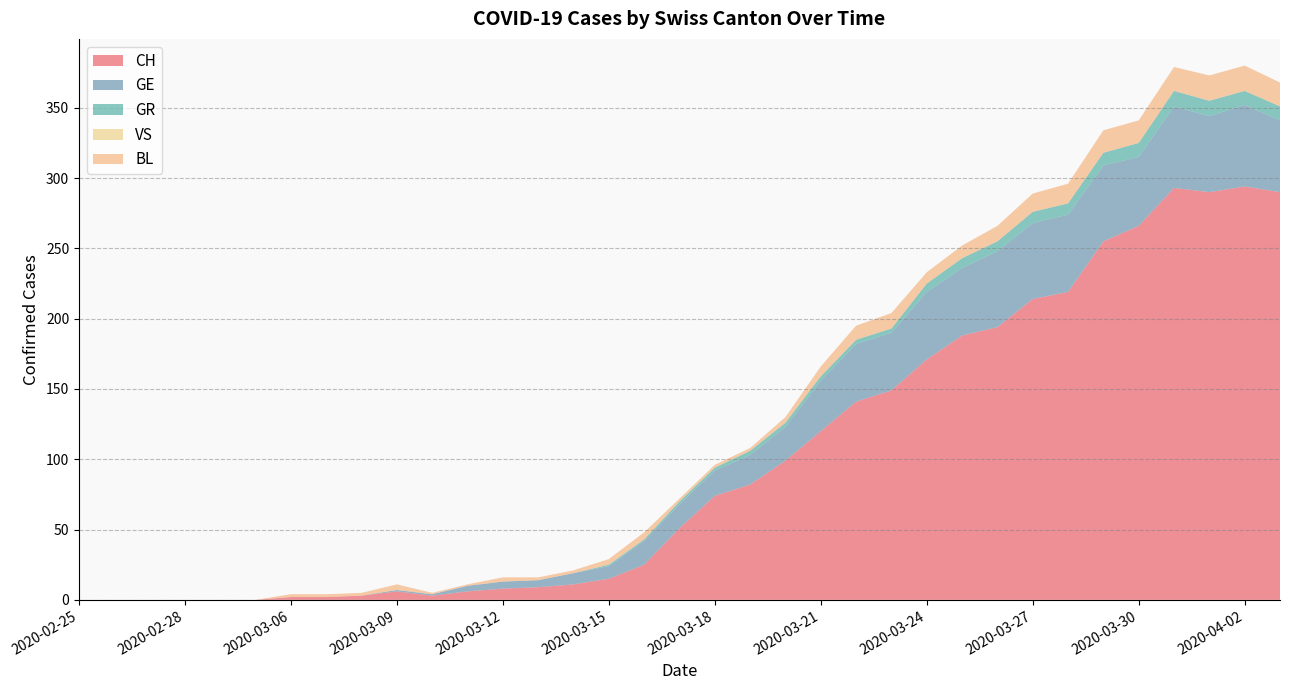

Which label corresponds to the smallest value in the chart?

2020-02-25